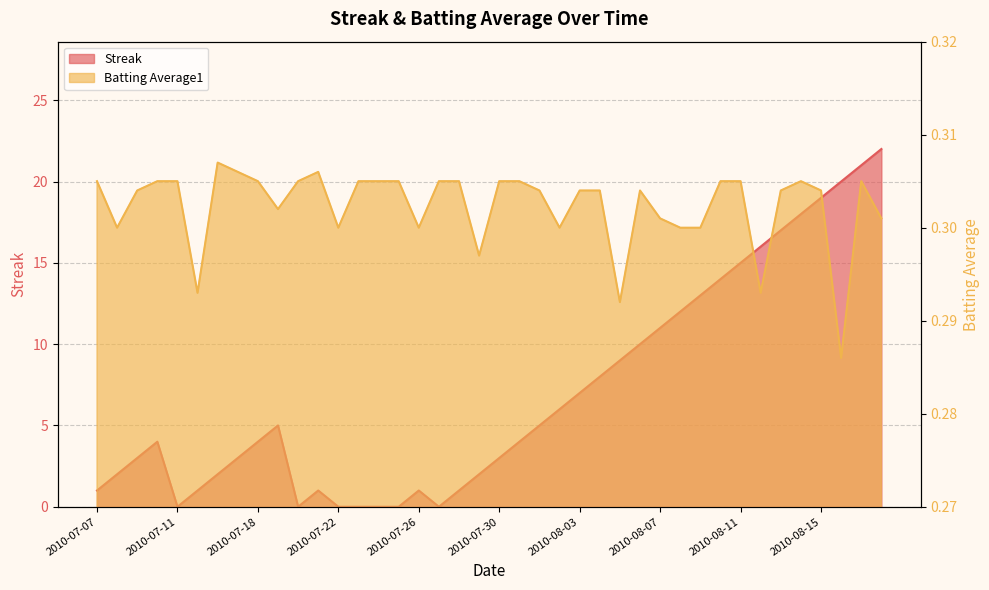

Which has a higher value, 2010-07-29 or 2010-08-02?

2010-08-02